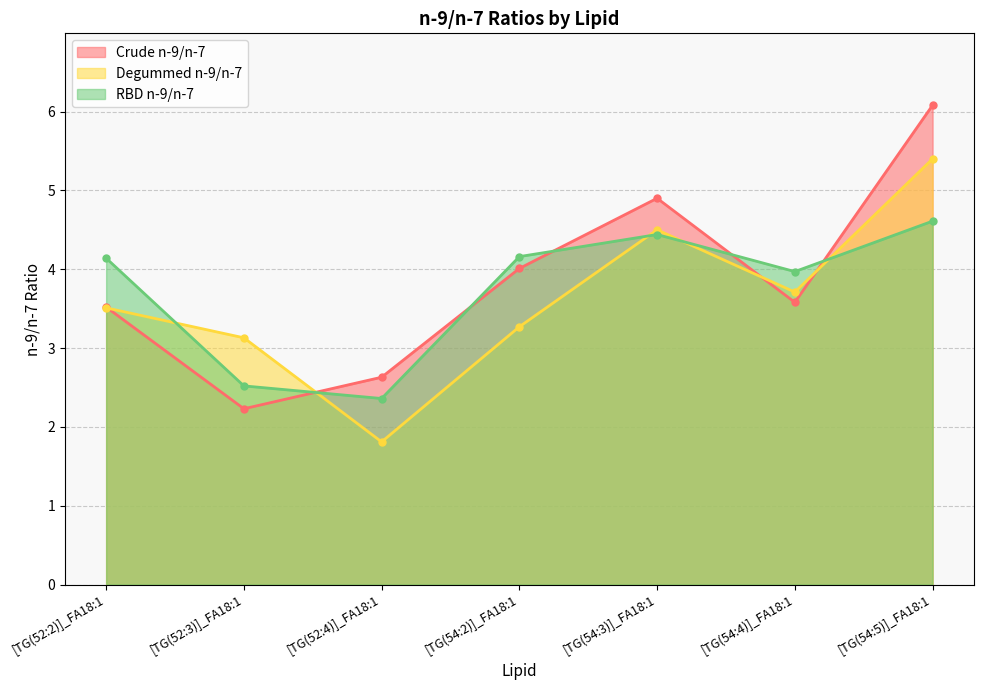

Reading left to right, what are all the values shown in this chart?

Crude n-9/n-7: [TG(52:2)]_FA18:1=3.5	[TG(52:3)]_FA18:1=2.2	[TG(52:4)]_FA18:1=2.6	[TG(54:2)]_FA18:1=4.0	[TG(54:3)]_FA18:1=4.9	[TG(54:4)]_FA18:1=3.6	[TG(54:5)]_FA18:1=6.1
Degummed n-9/n-7: [TG(52:2)]_FA18:1=3.5	[TG(52:3)]_FA18:1=3.1	[TG(52:4)]_FA18:1=1.8	[TG(54:2)]_FA18:1=3.3	[TG(54:3)]_FA18:1=4.5	[TG(54:4)]_FA18:1=3.7	[TG(54:5)]_FA18:1=5.4
RBD n-9/n-7: [TG(52:2)]_FA18:1=4.1	[TG(52:3)]_FA18:1=2.5	[TG(52:4)]_FA18:1=2.4	[TG(54:2)]_FA18:1=4.2	[TG(54:3)]_FA18:1=4.4	[TG(54:4)]_FA18:1=4.0	[TG(54:5)]_FA18:1=4.6